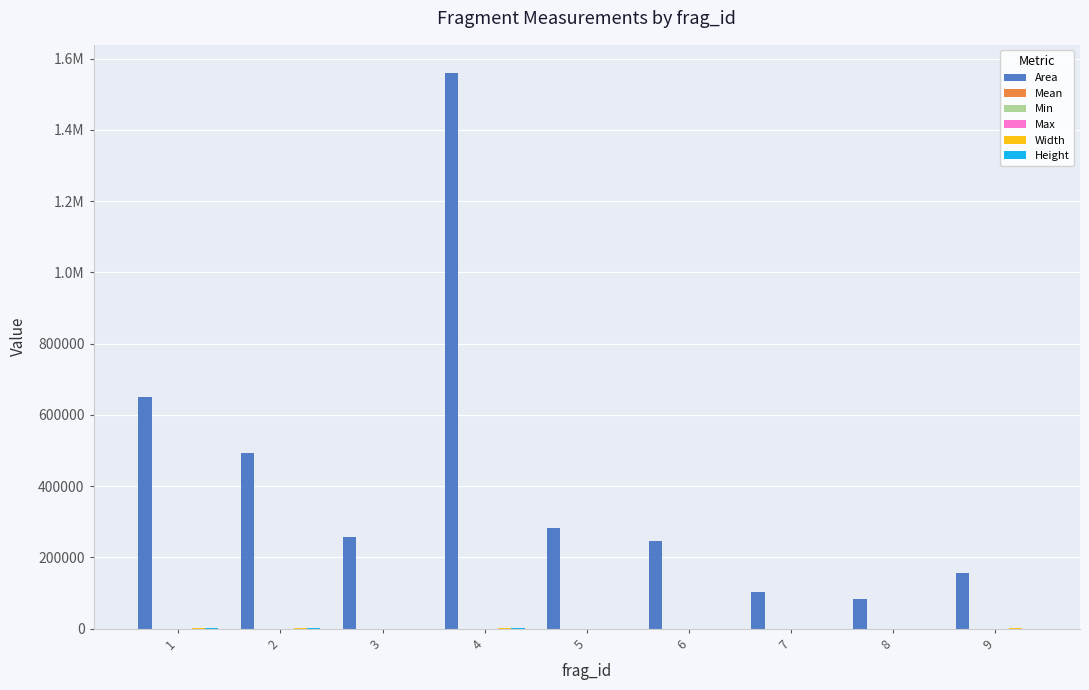

What is the minimum value shown in the chart?

21.0